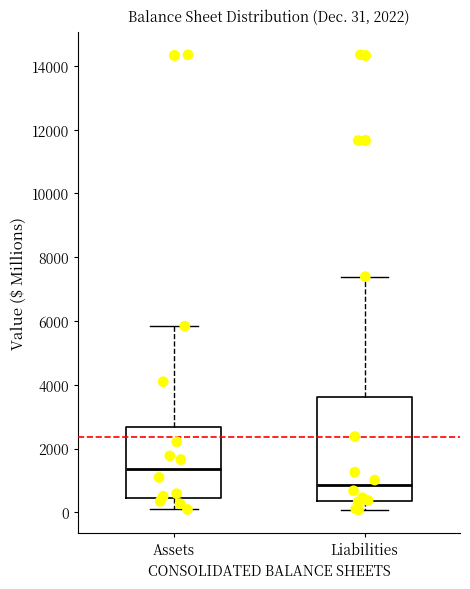

Which box has the lowest median line?

Liabilities